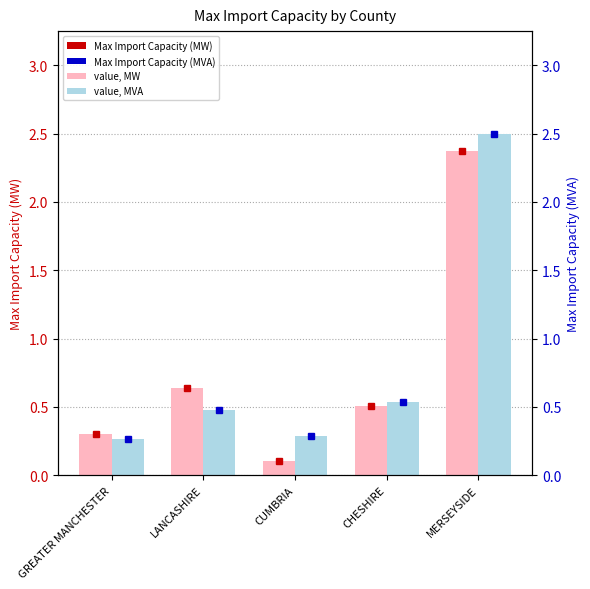

What is the maximum value shown in the chart?

2.5